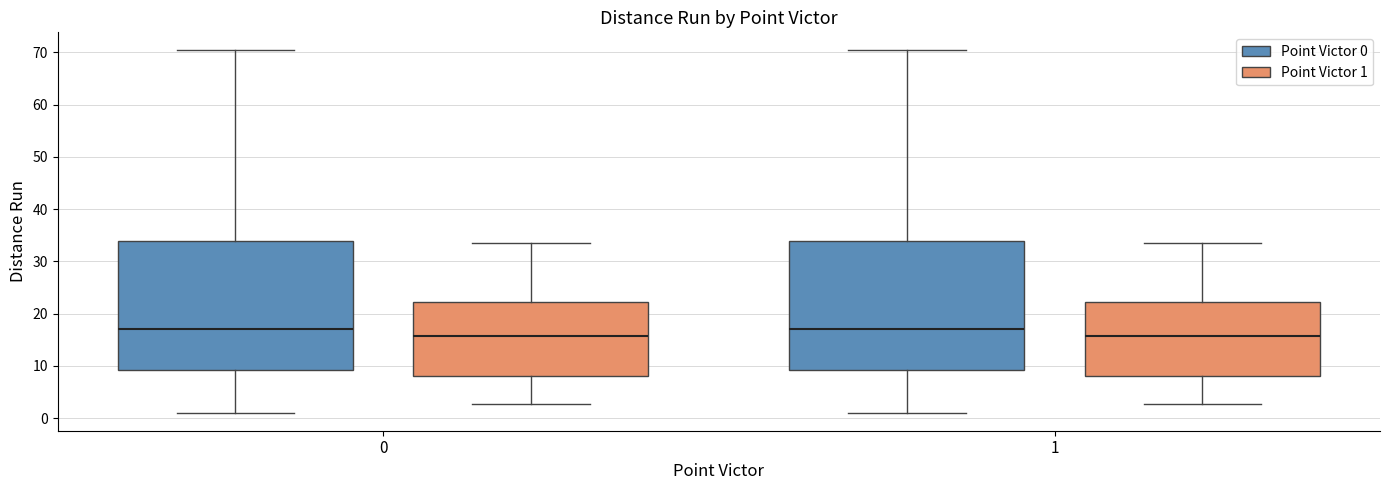

Reading left to right, read every box against the y-axis: the position of its median line, the range the box covers, and the ends of its whiskers. The values are not printed on the chart, so give them approximately, as read against the axis.

0 (Point Victor 0): median 17, box 9 to 34, whiskers 1 to 70
0 (Point Victor 1): median 16, box 8 to 22, whiskers 3 to 33
1 (Point Victor 0): median 17, box 9 to 34, whiskers 1 to 70
1 (Point Victor 1): median 16, box 8 to 22, whiskers 3 to 33